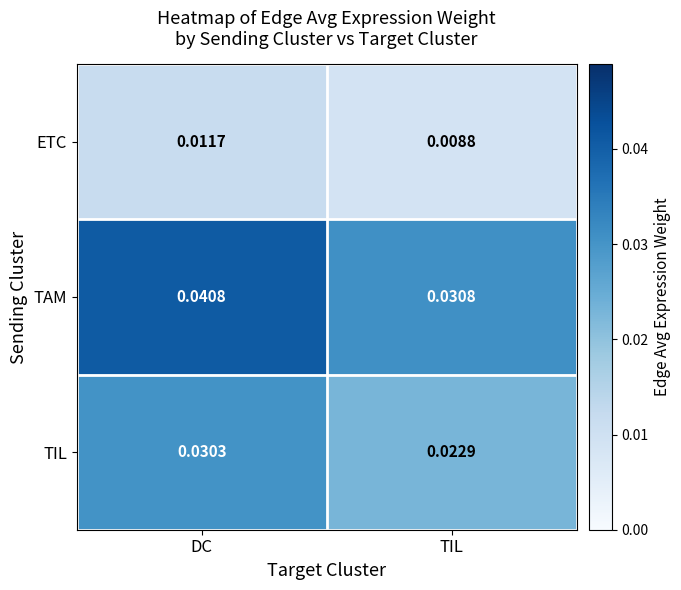

Which series has the largest total across all categories?

TAM